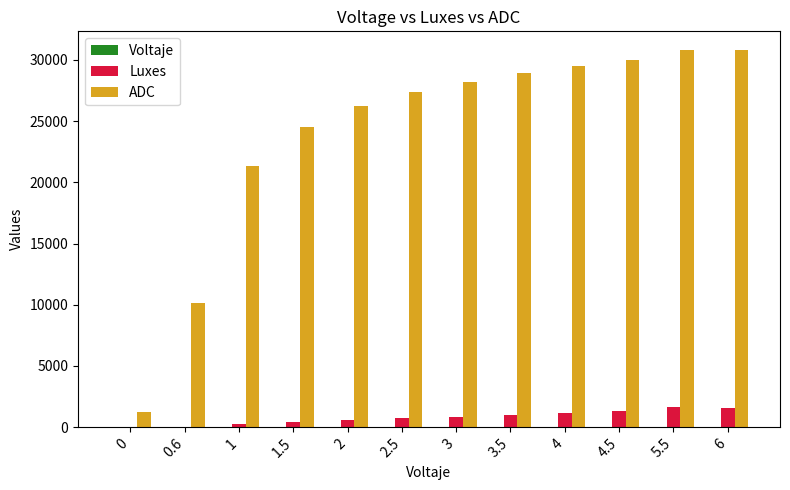

Which series changed the most between 1.5 and 5.5?

ADC